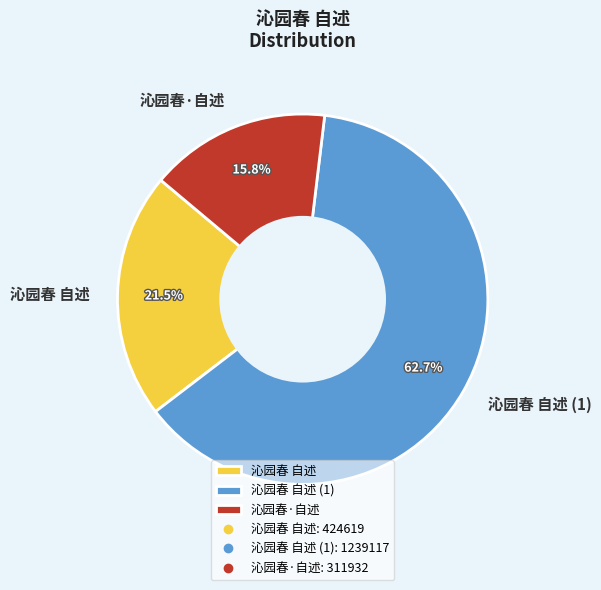

Is 沁园春 自述 the majority of the pie?

No